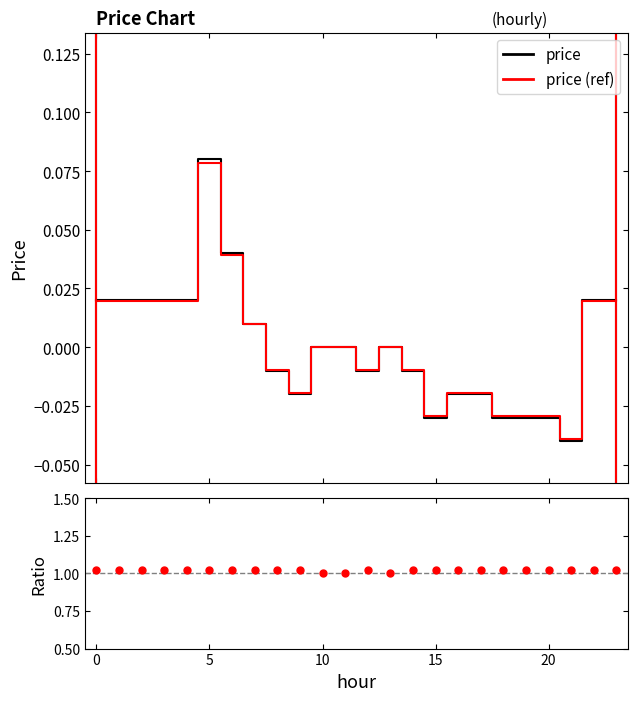

Which series contains the highest Y value?

ratio